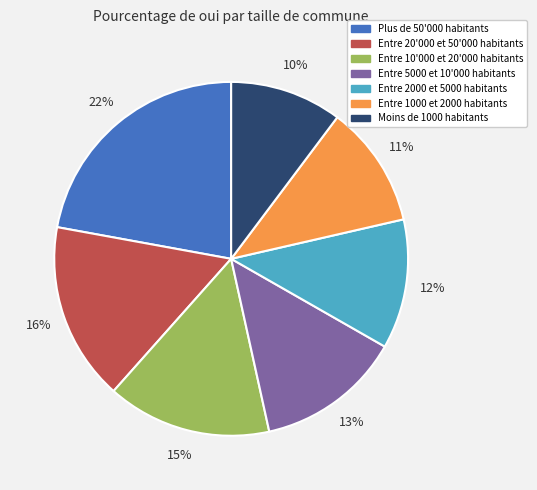

What percentage is the Entre 1000 et 2000 habitants slice, to the nearest percent?

11%